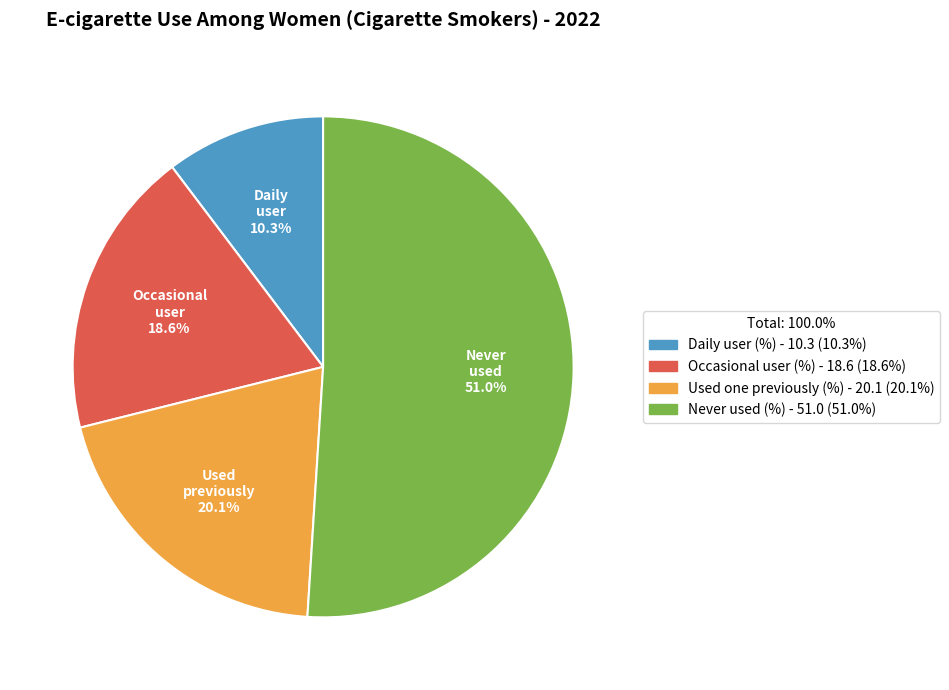

What is the majority slice?

Never used (%)